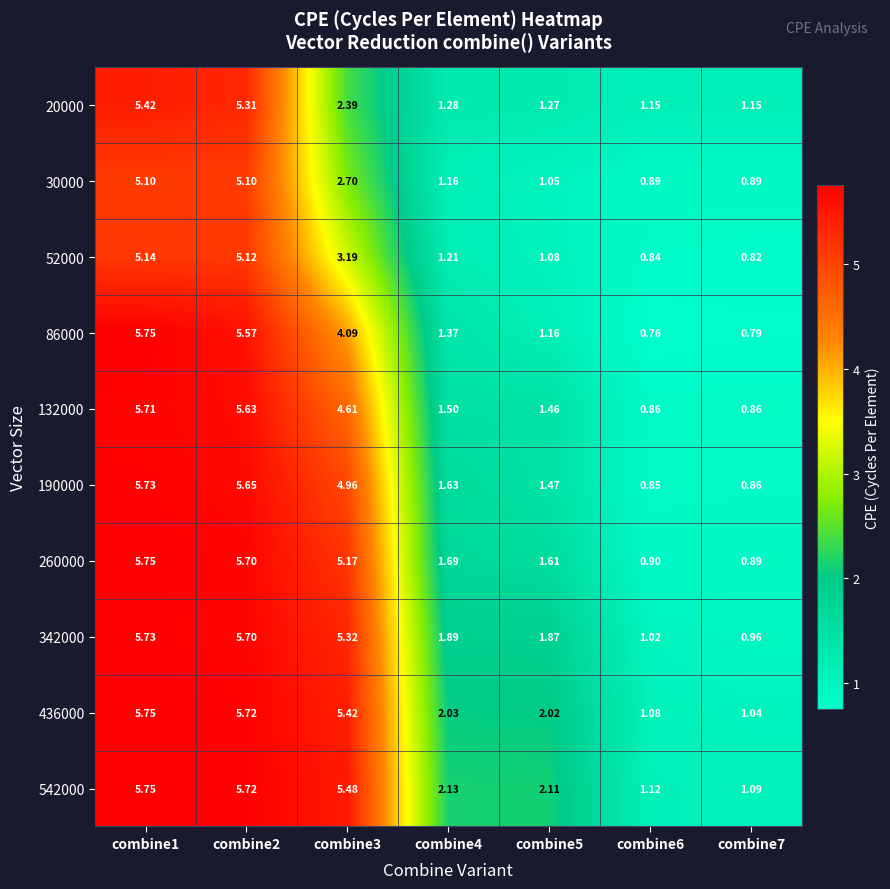

Is the value of 20000 at combine7 greater than the value of 30000 at combine2?

No